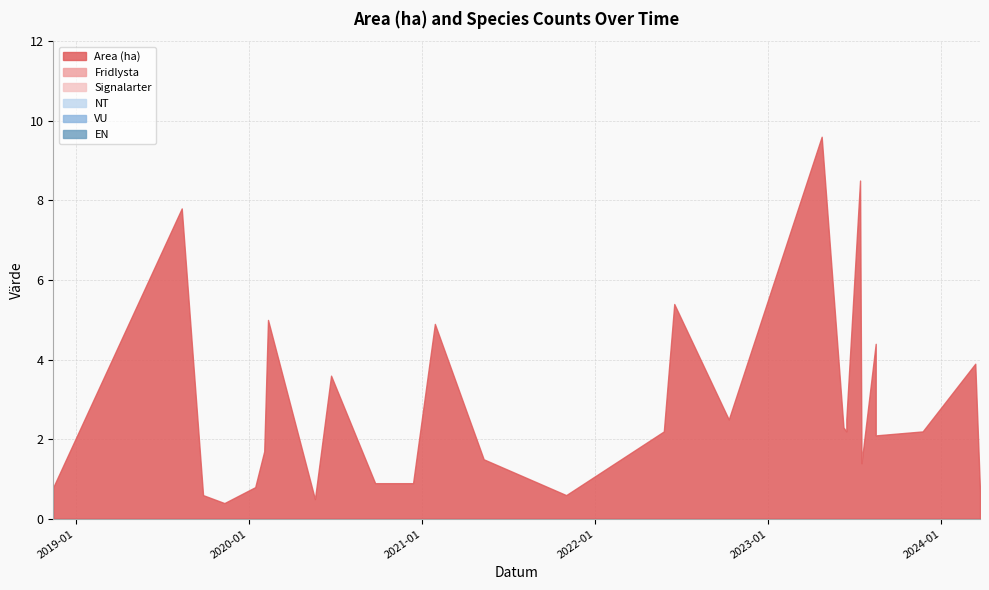

What is the label of the 18th point from the left?

2023-04-24